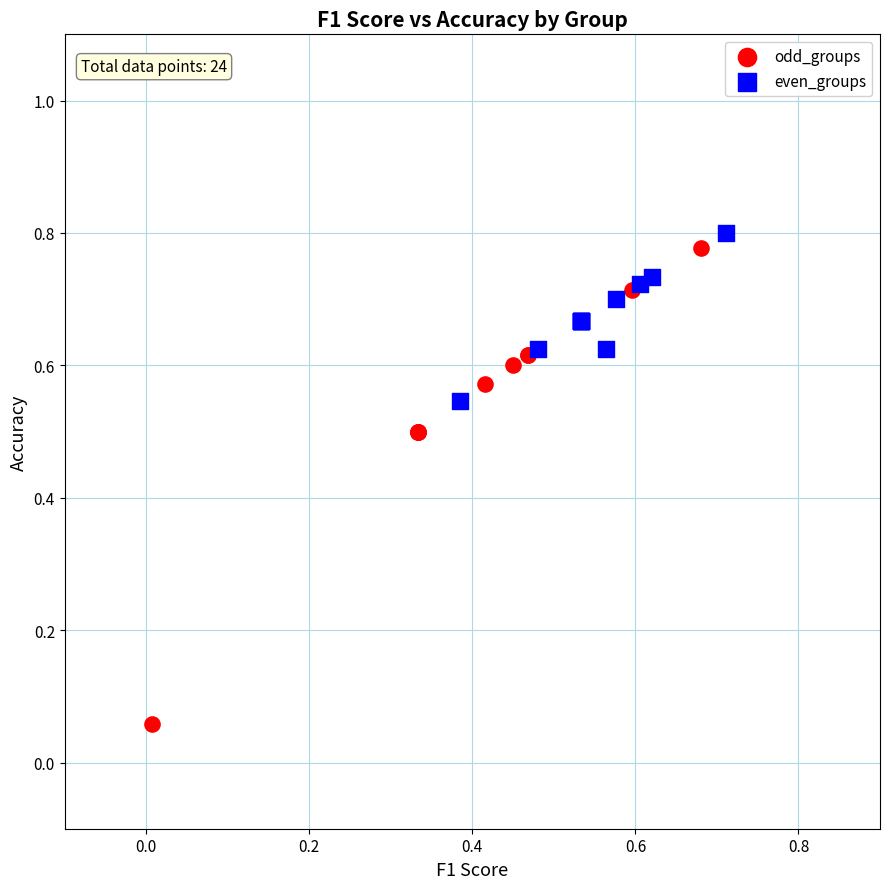

Which series has the largest Y range (max minus min)?

odd_groups